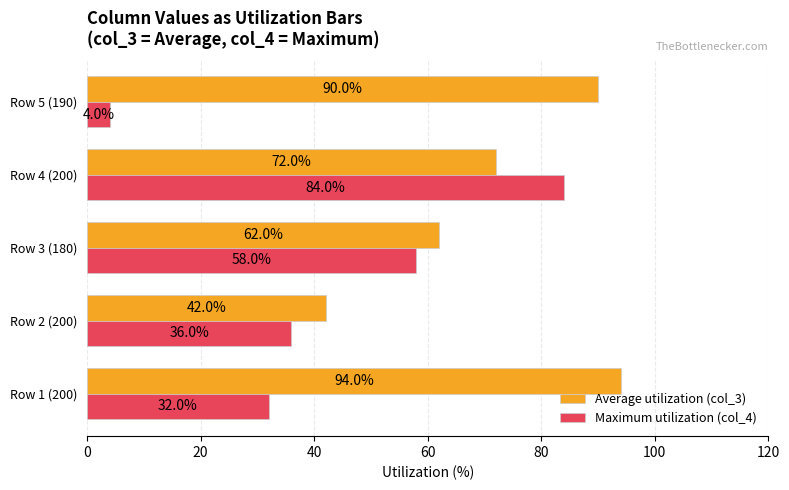

What is the sum of the Maximum utilization (col_4) values at Row 1 (200) and Row 4 (200)?

116.0